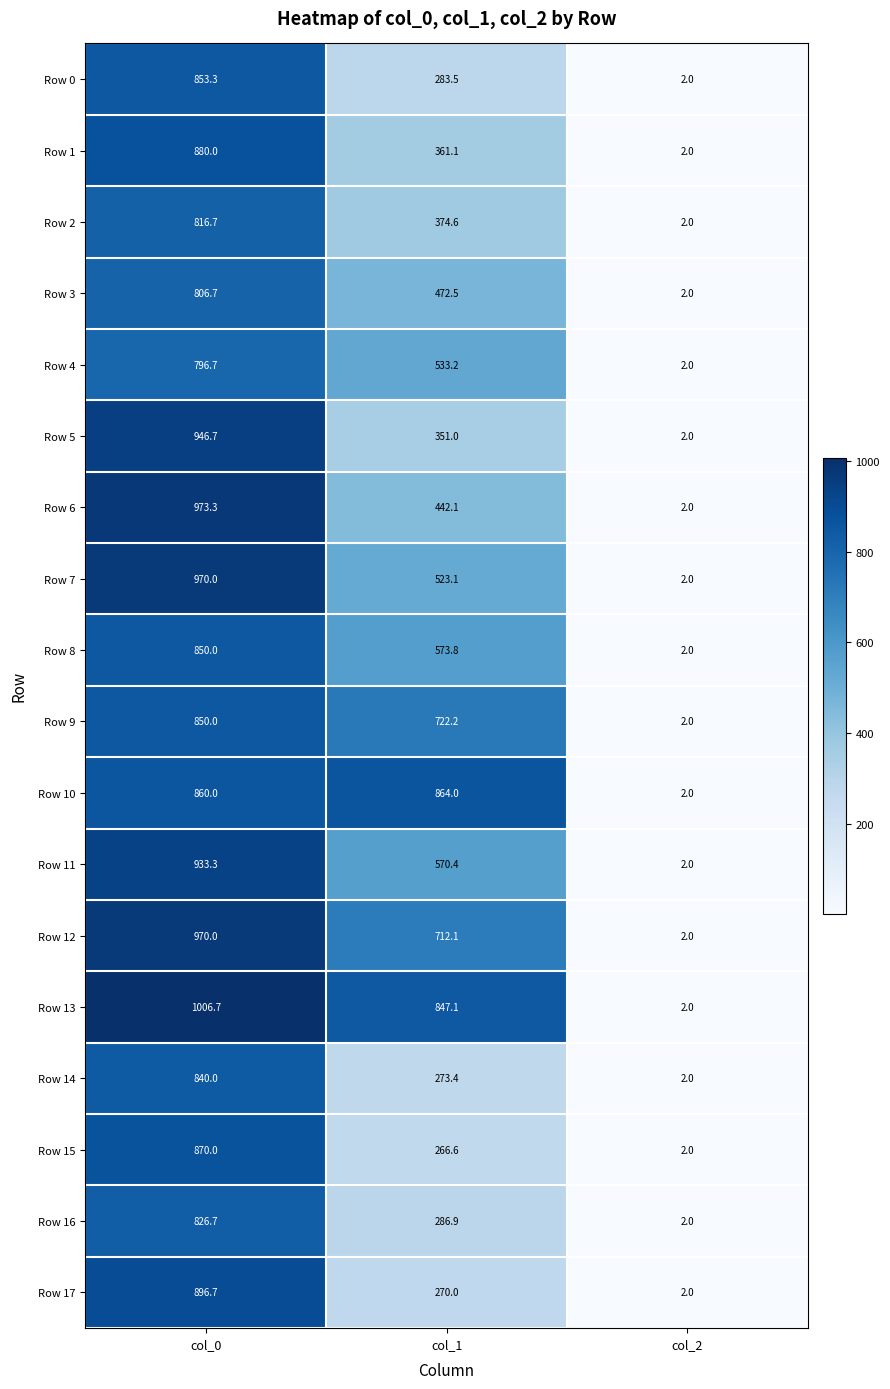

What is the difference between the highest and lowest values at col_1?

597.4